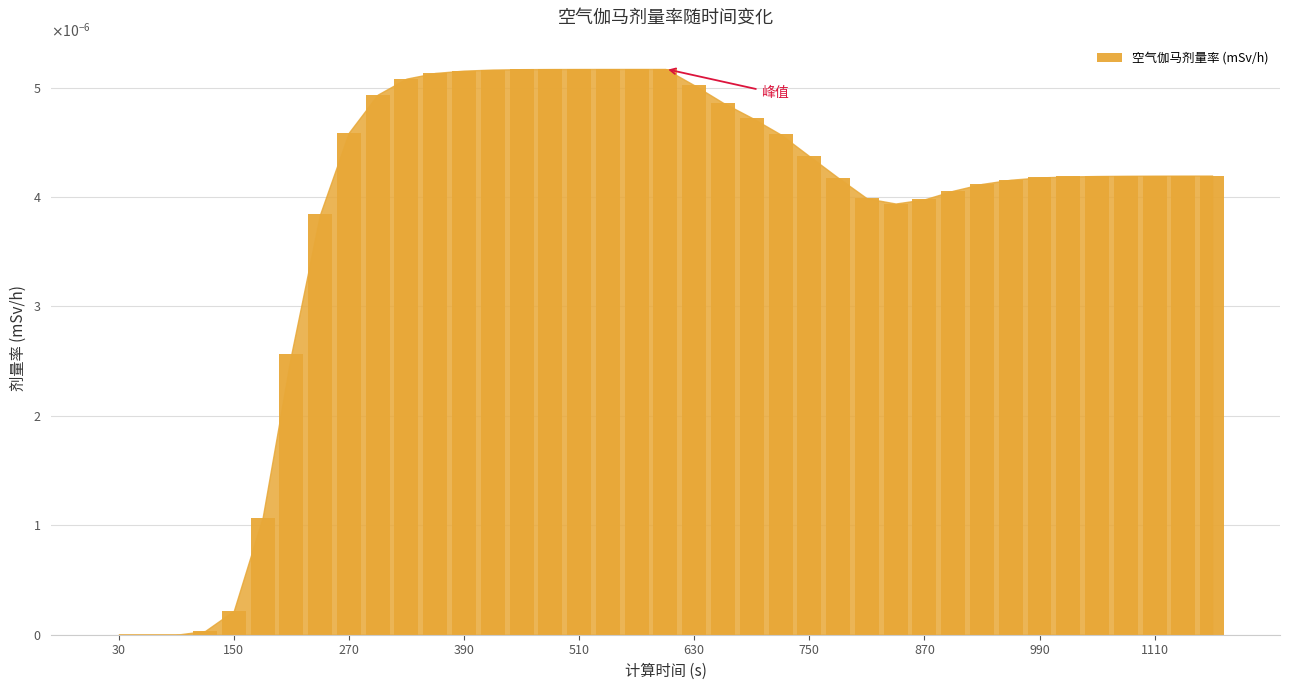

How many positive values are there?

36